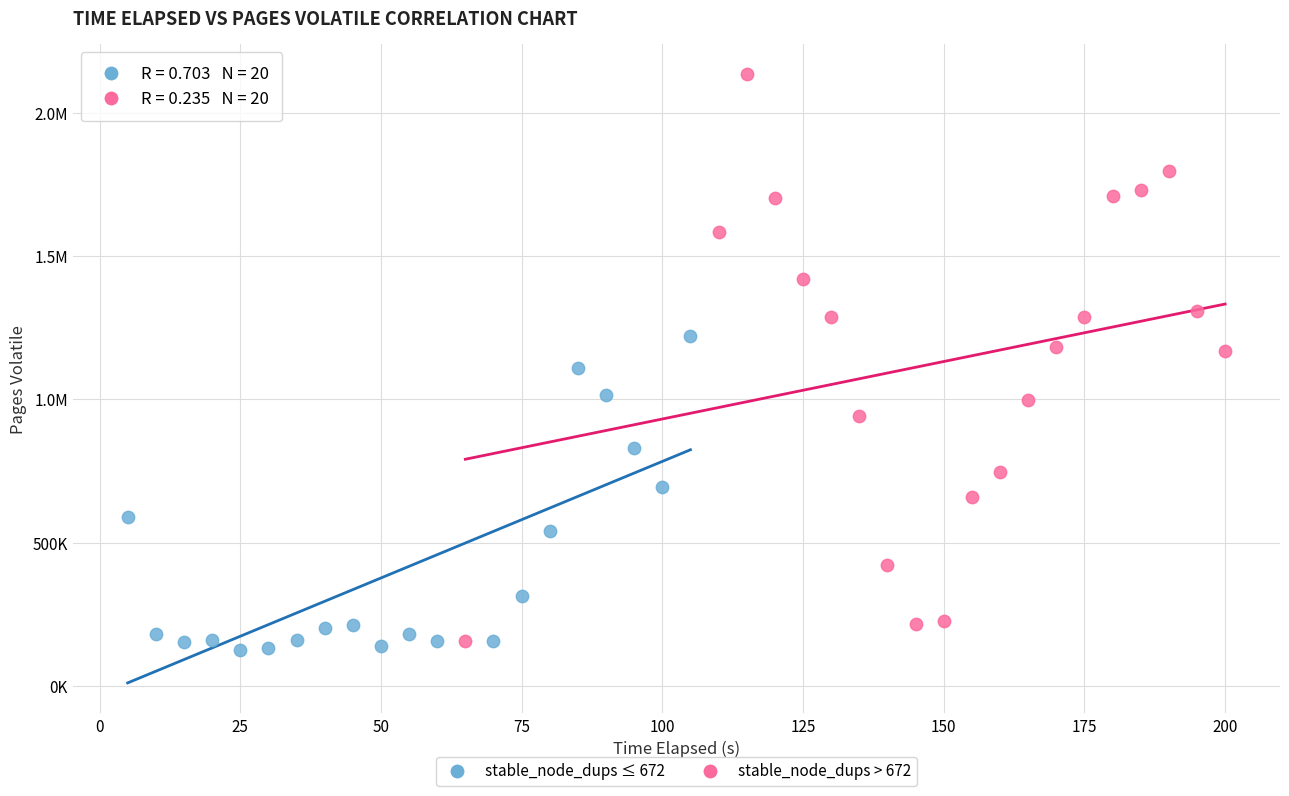

What are all the series names shown in the legend?

stable_node_dups ≤ 672, stable_node_dups > 672